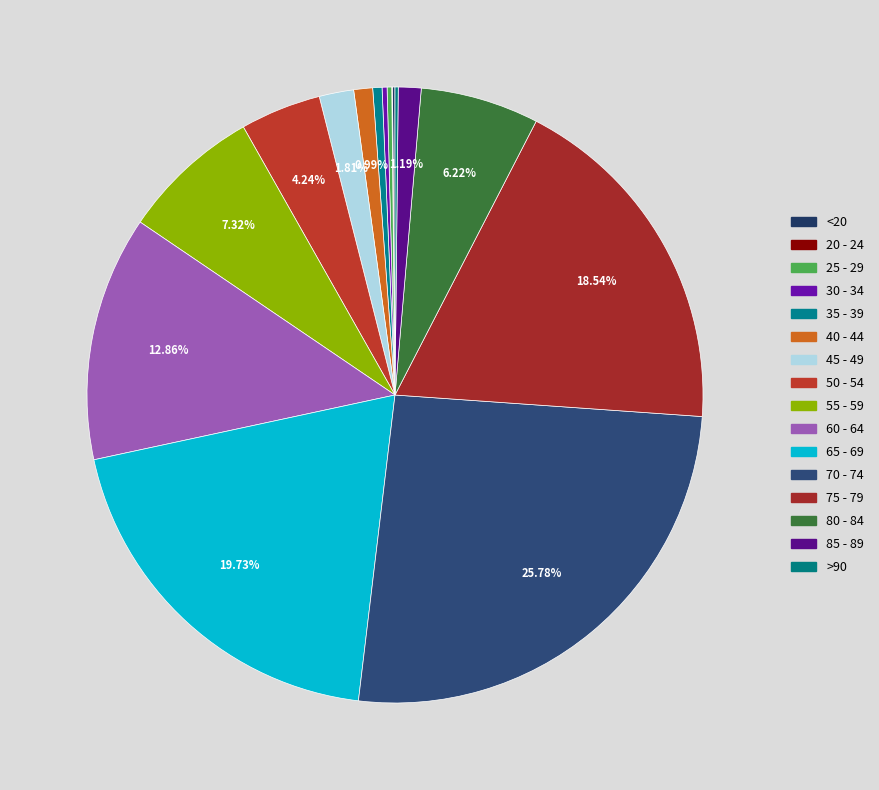

Count the number of slices in the pie.

16